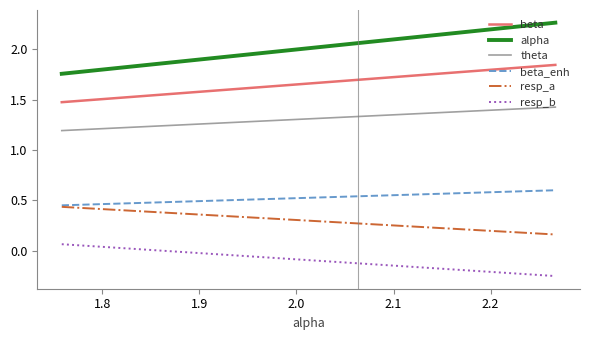

Which series has the largest total across all categories?

alpha